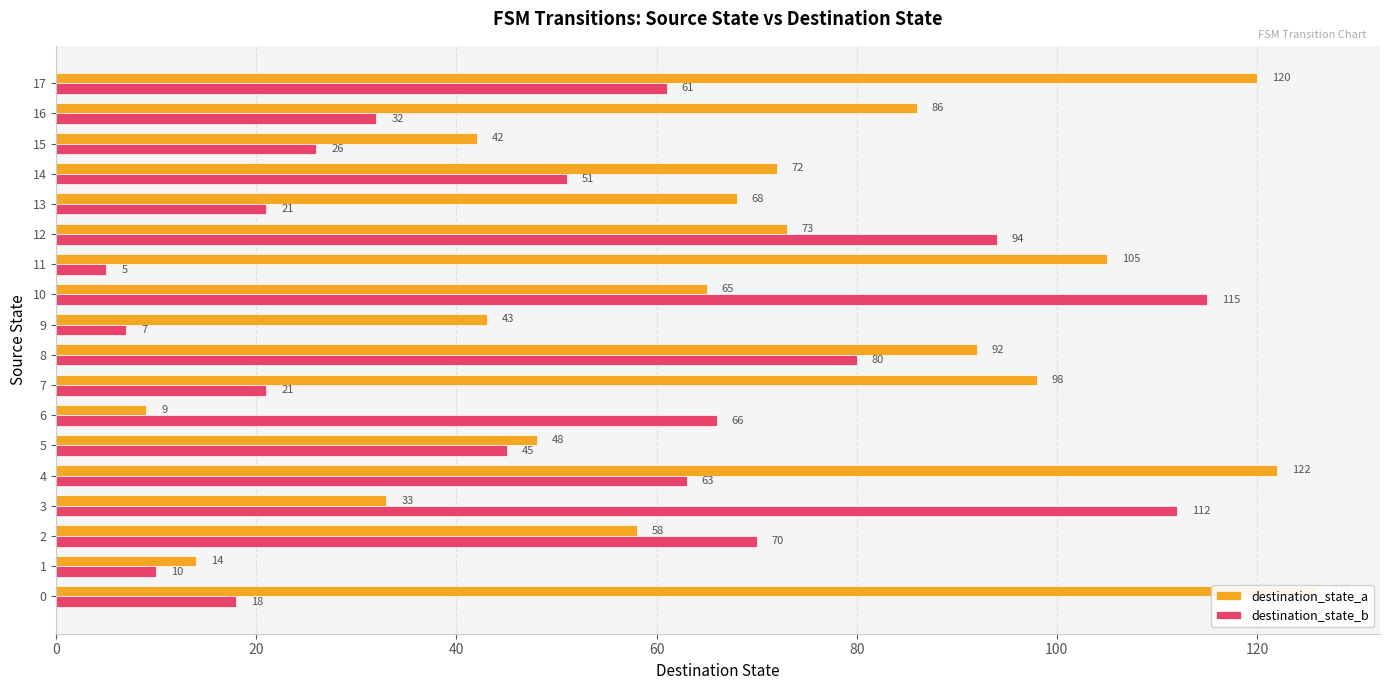

Rank the series by their maximum value, from highest to lowest.

destination_state_a, destination_state_b